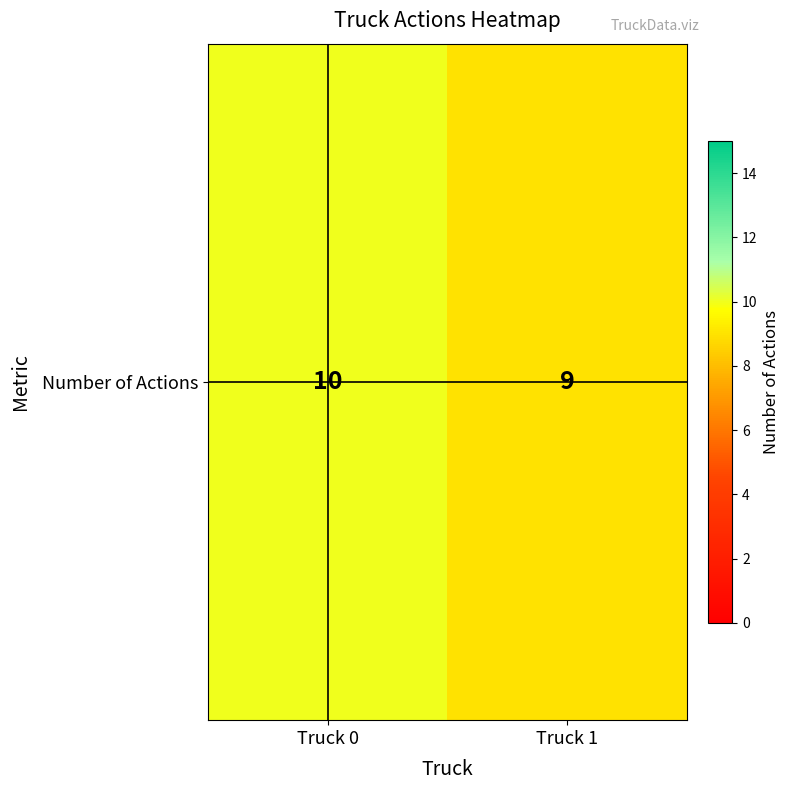

Reading right to left, transcribe all the data shown in this chart.

Truck 1=9	Truck 0=10